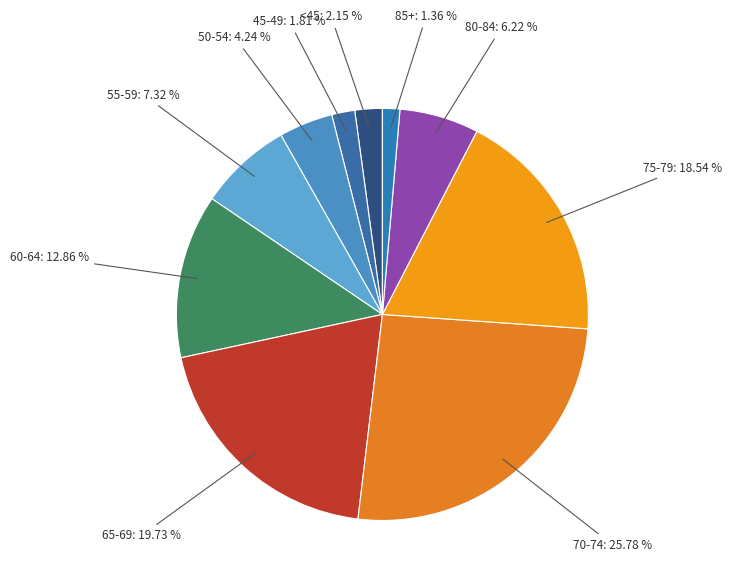

How many slices are in this pie chart?

10